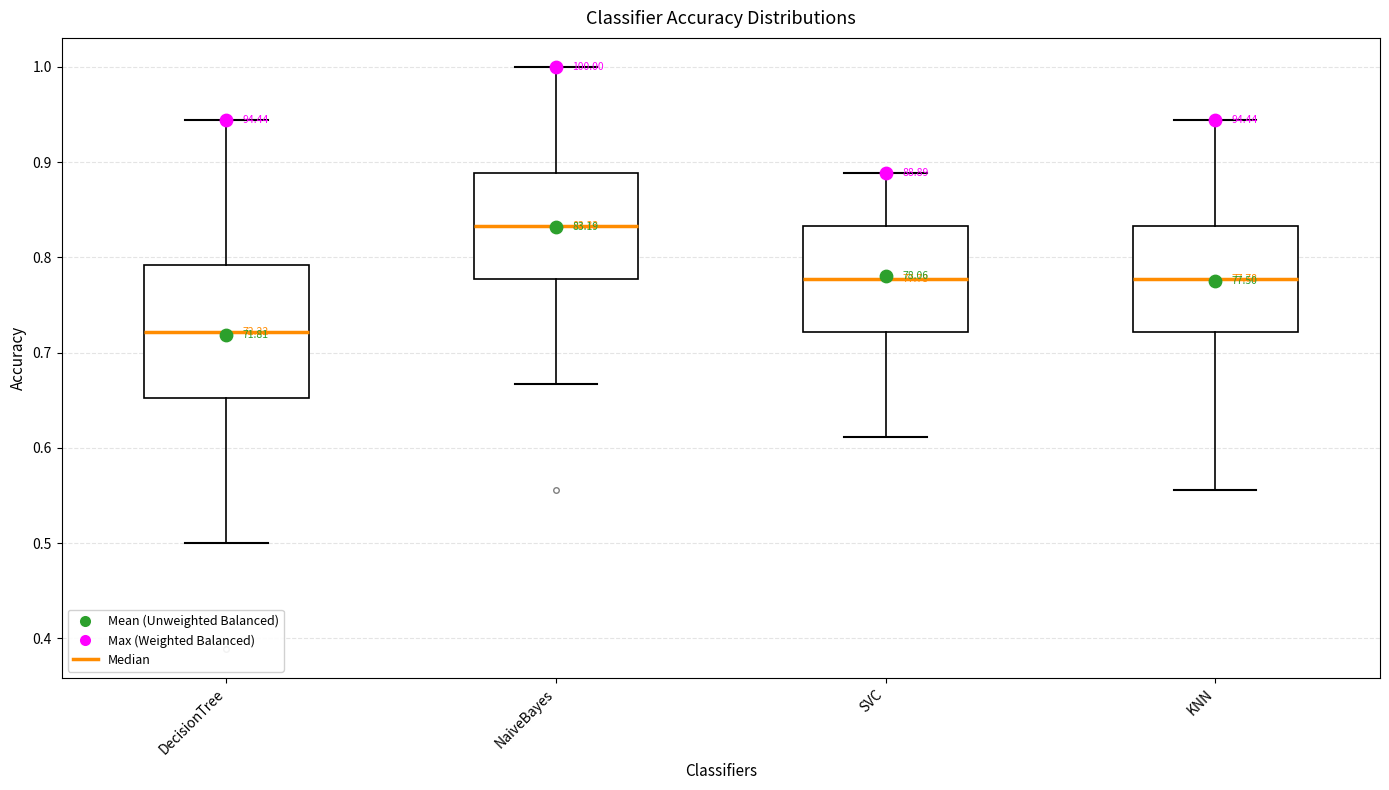

Reading left to right, transcribe this box plot: for each box, give where its median line is, the range the box spans, and where its two whiskers end, as read against the y-axis. The values are not printed on the chart, so give them approximately, as read against the axis.

DecisionTree: median 0.72, box 0.65 to 0.79, whiskers 0.50 to 0.94
NaiveBayes: median 0.83, box 0.78 to 0.89, whiskers 0.67 to 1.00
SVC: median 0.78, box 0.72 to 0.83, whiskers 0.61 to 0.89
KNN: median 0.78, box 0.72 to 0.83, whiskers 0.56 to 0.94